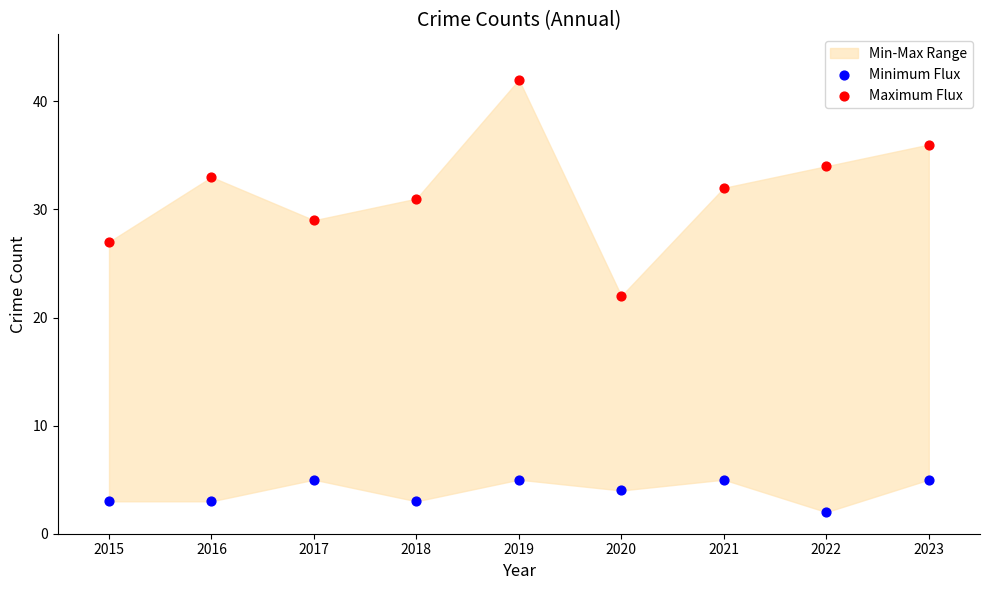

Which series has the largest Y range (max minus min)?

Maximum Flux